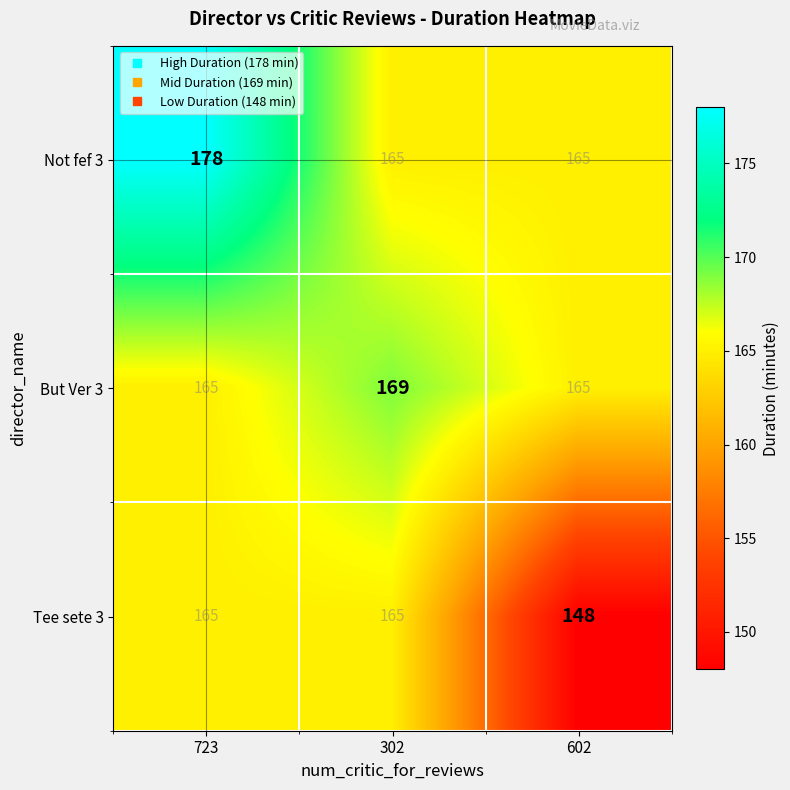

True or false: But Ver 3 has a value of 218 at 723.

False